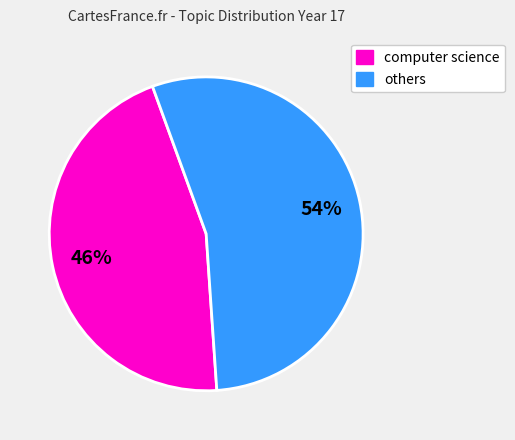

Does any single category account for the majority?

Yes